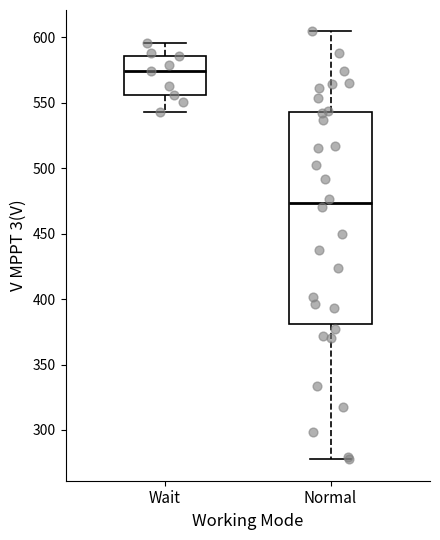

Which box is the tallest, from its lower edge to its upper edge?

Normal